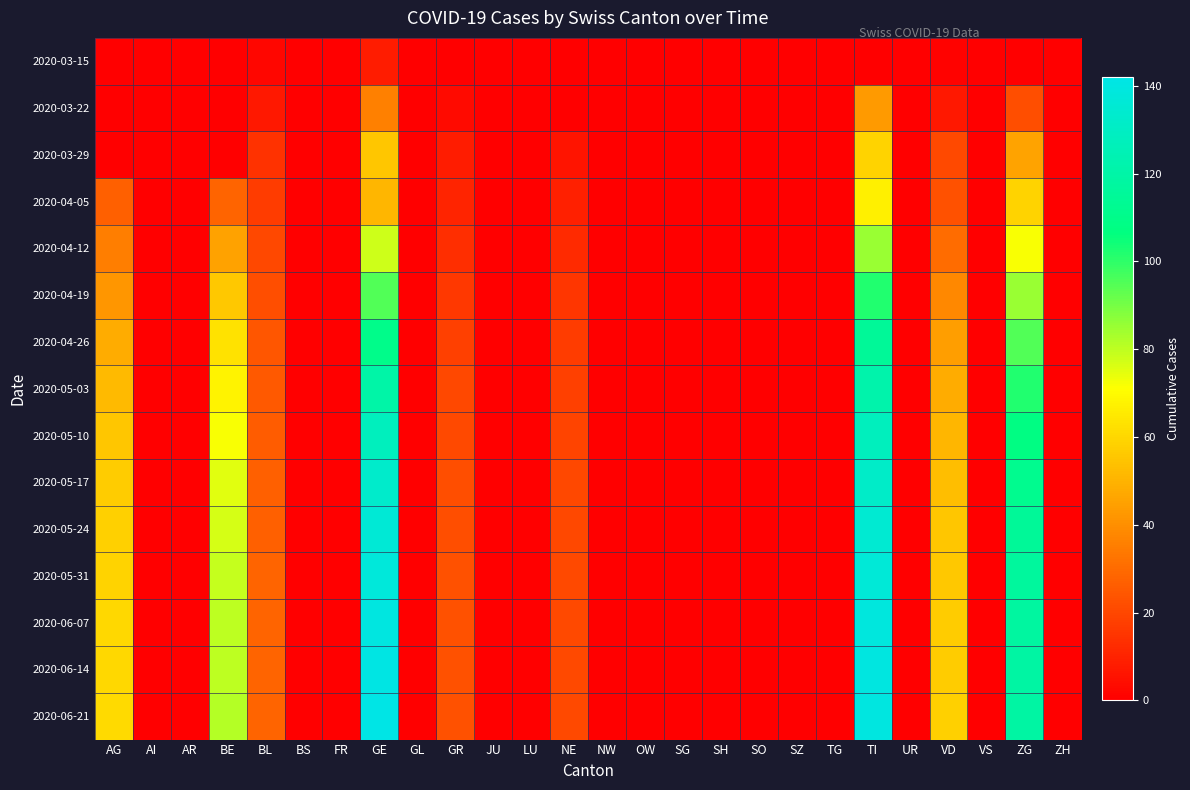

Count the number of data series in this chart.

15